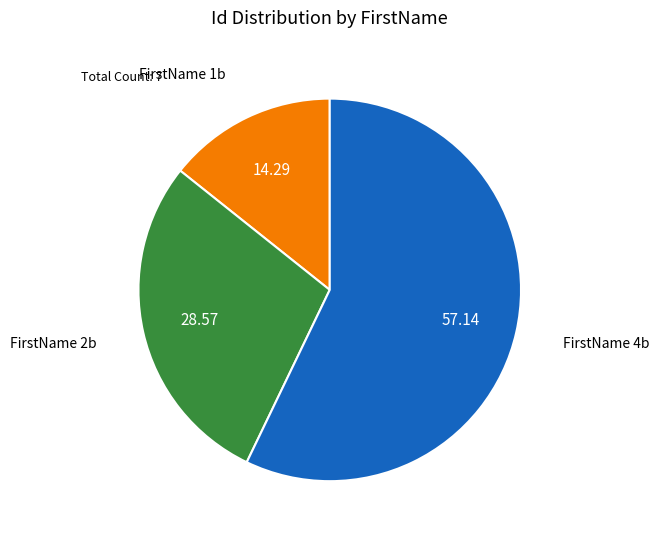

Is there any slice that represents more than half of the pie?

Yes